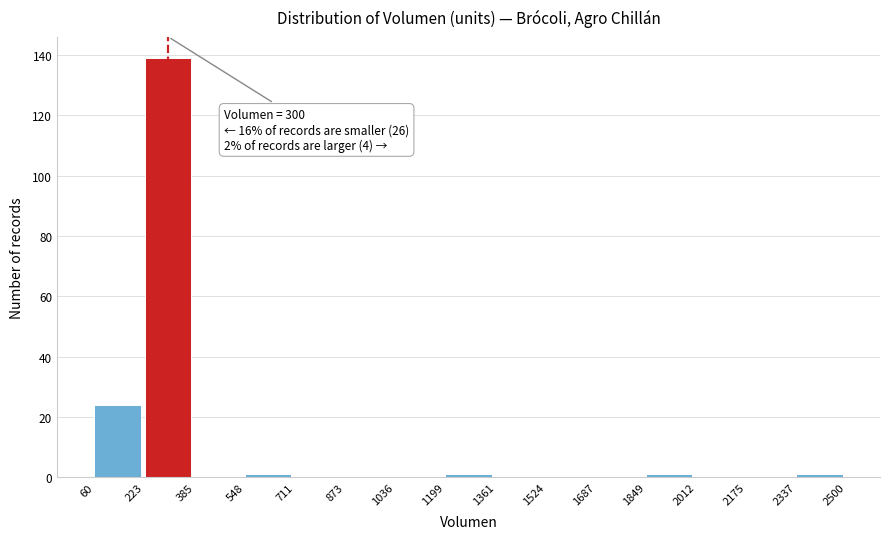

Over which range of the x-axis is the bar tallest?

223 to 385